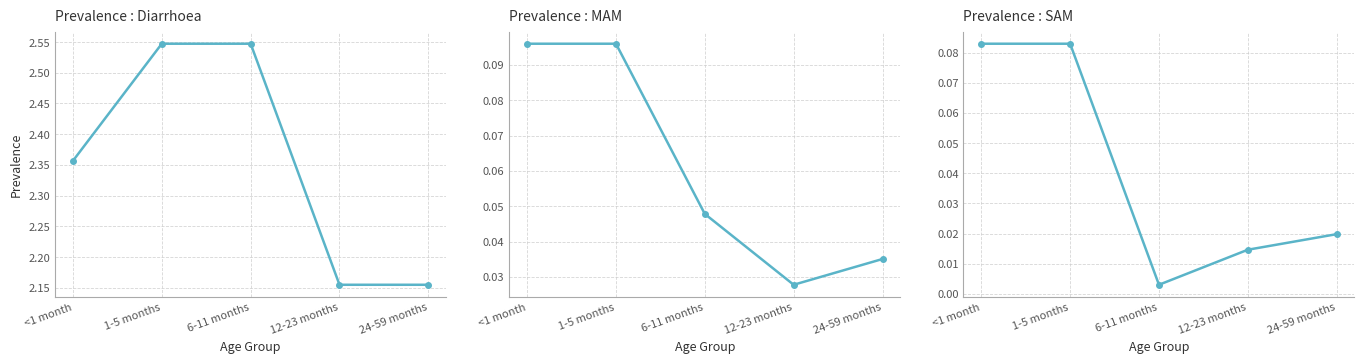

Is it true that MAM equals 0.1 at 1-5 months?

False